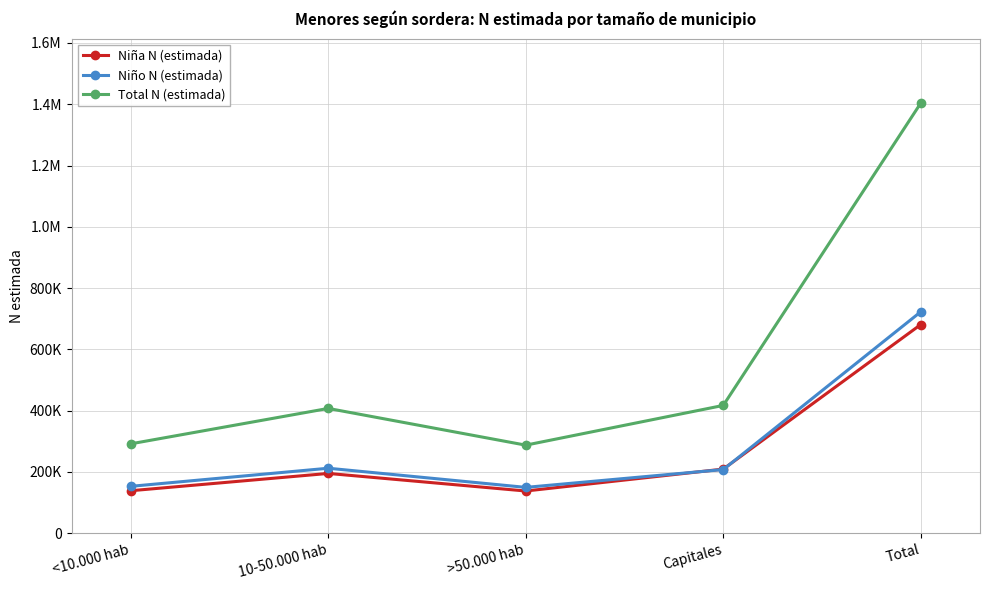

What are all the series names shown in the legend?

Niña N (estimada), Niño N (estimada), Total N (estimada)